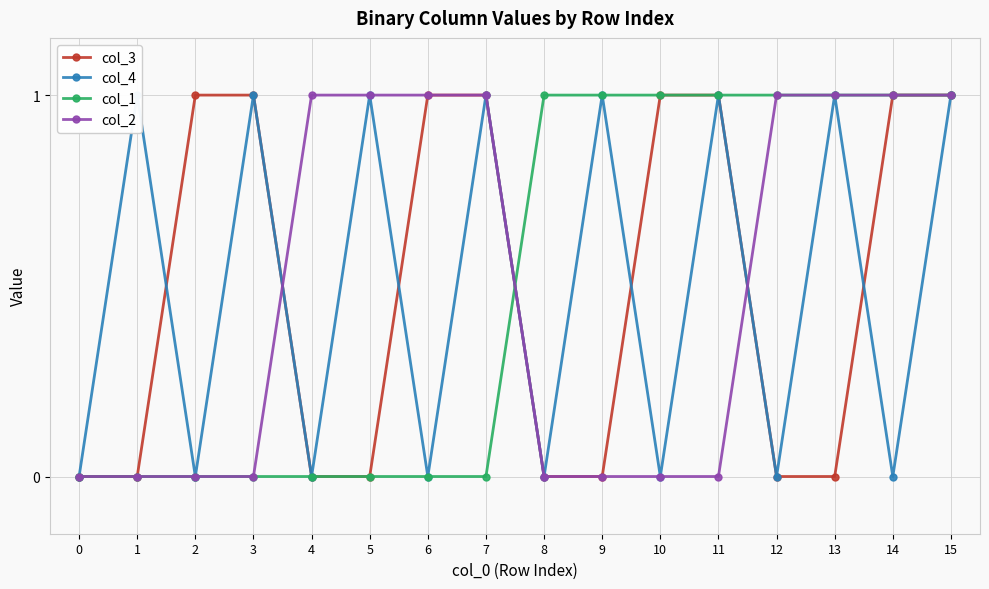

Reading left to right, what are all the values shown in this chart?

col_3: 0=0	1=0	2=1	3=1	4=0	5=0	6=1	7=1	8=0	9=0	10=1	11=1	12=0	13=0	14=1	15=1
col_4: 0=0	1=1	2=0	3=1	4=0	5=1	6=0	7=1	8=0	9=1	10=0	11=1	12=0	13=1	14=0	15=1
col_1: 0=0	1=0	2=0	3=0	4=0	5=0	6=0	7=0	8=1	9=1	10=1	11=1	12=1	13=1	14=1	15=1
col_2: 0=0	1=0	2=0	3=0	4=1	5=1	6=1	7=1	8=0	9=0	10=0	11=0	12=1	13=1	14=1	15=1